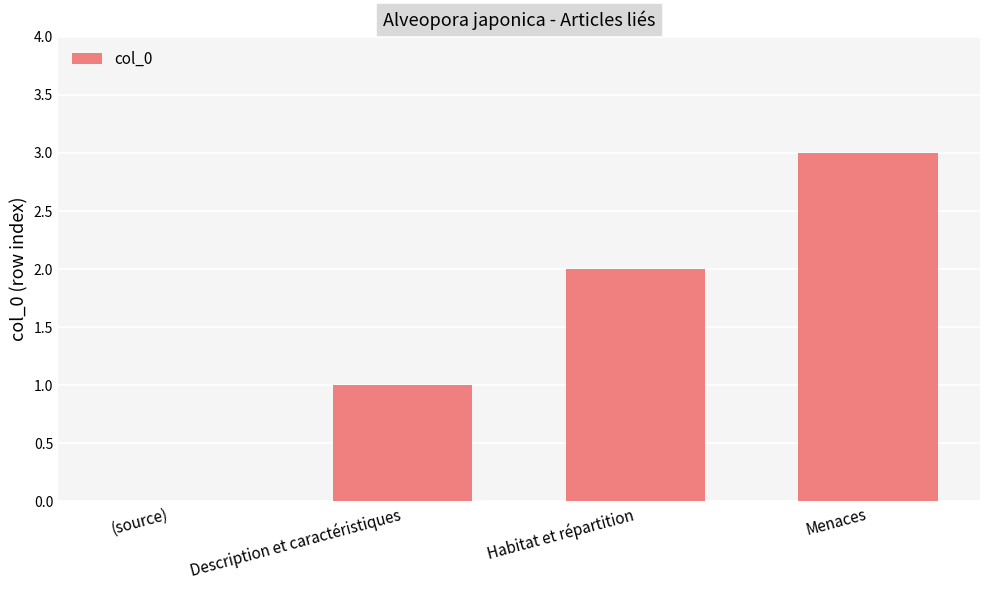

Is it true that the value at (source) is 0?

True